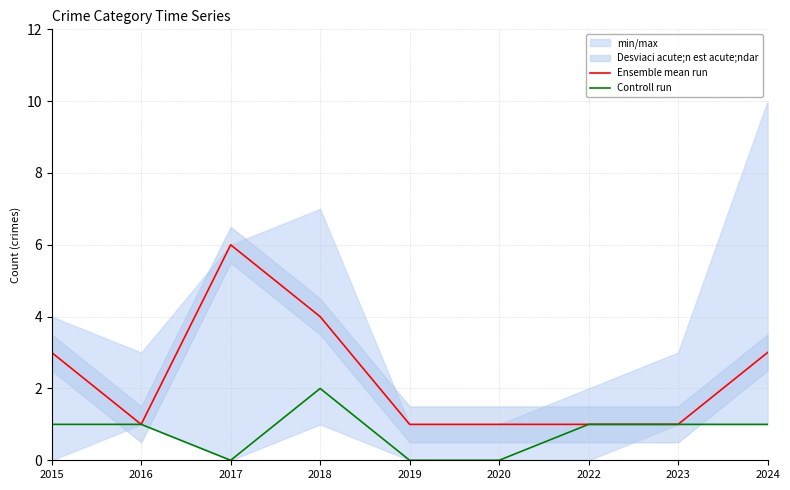

Which series changed the most between 2019 and 2022?

Controll run